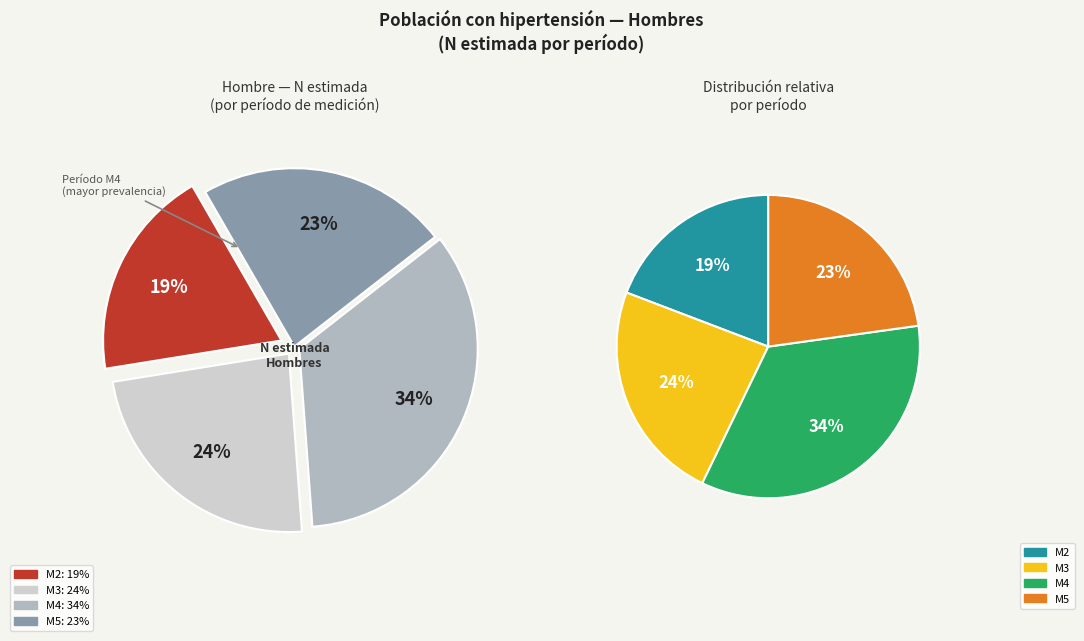

Combined, what portion of the pie is M2 and M5?

42.0%